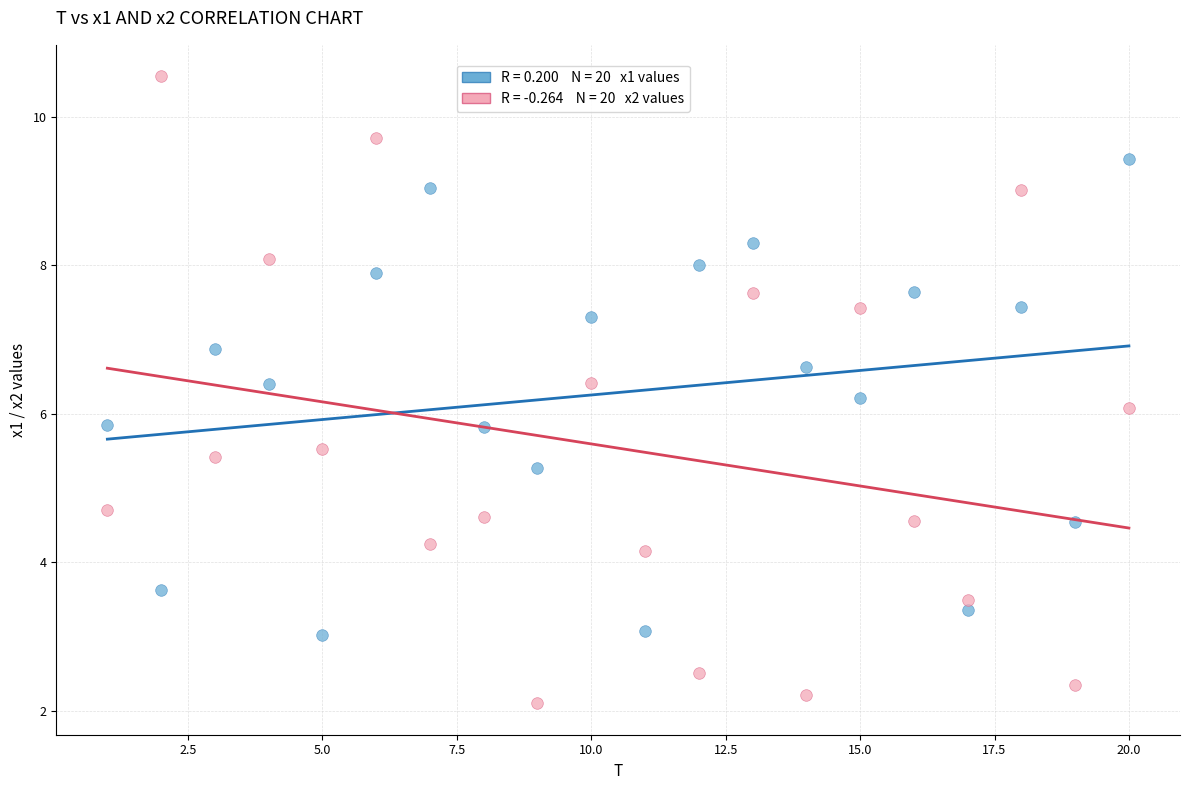

Across all data points, what is the range of Y values (max minus min)?

8.4